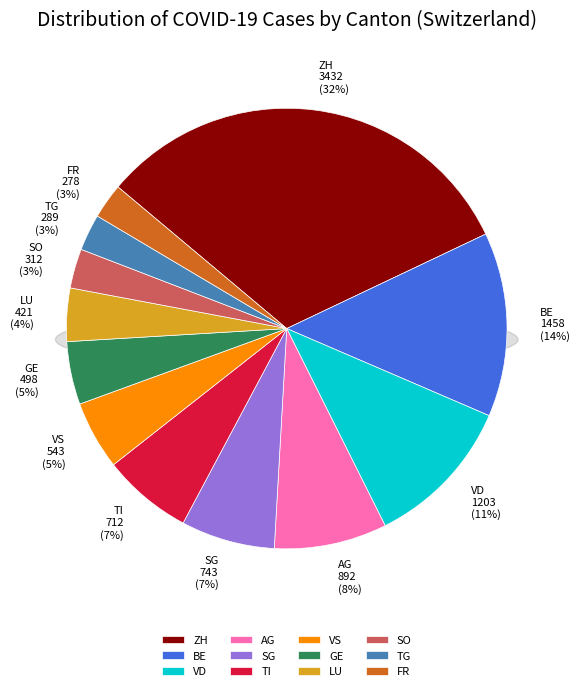

How many slices are in this pie chart?

12